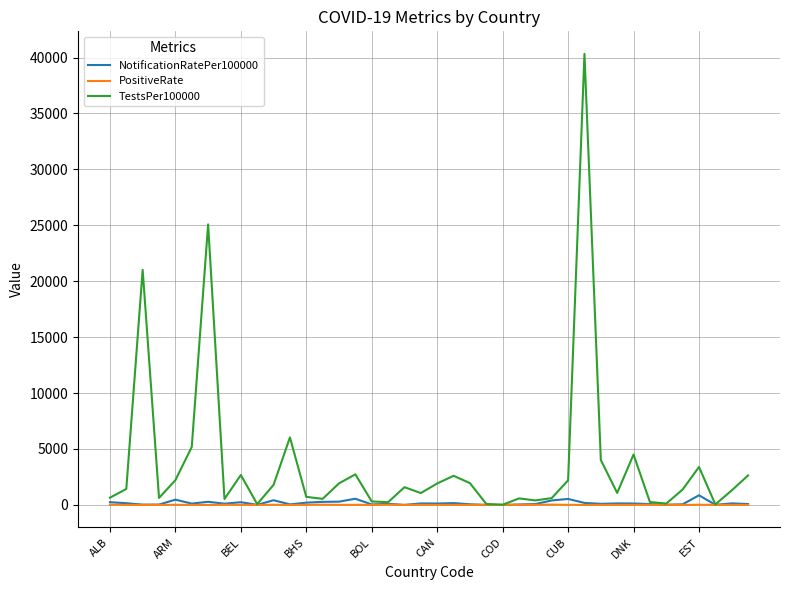

The value of TestsPer100000 at ARM is 2213.5. True or false?

True